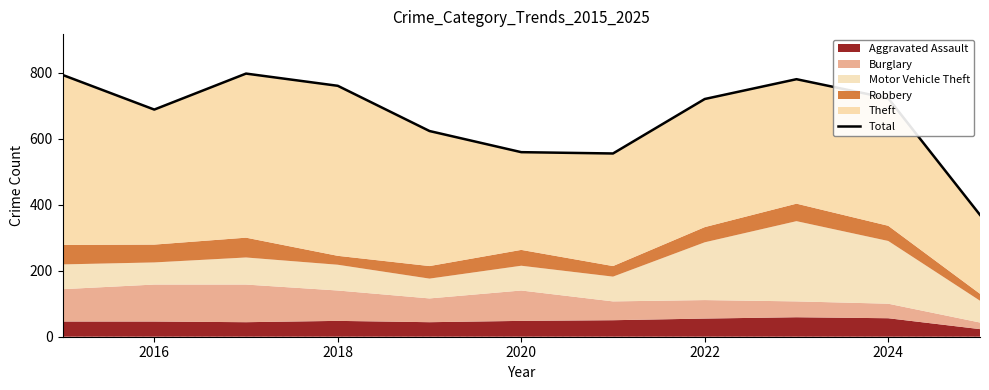

What is the difference between the second highest and second lowest values?

238